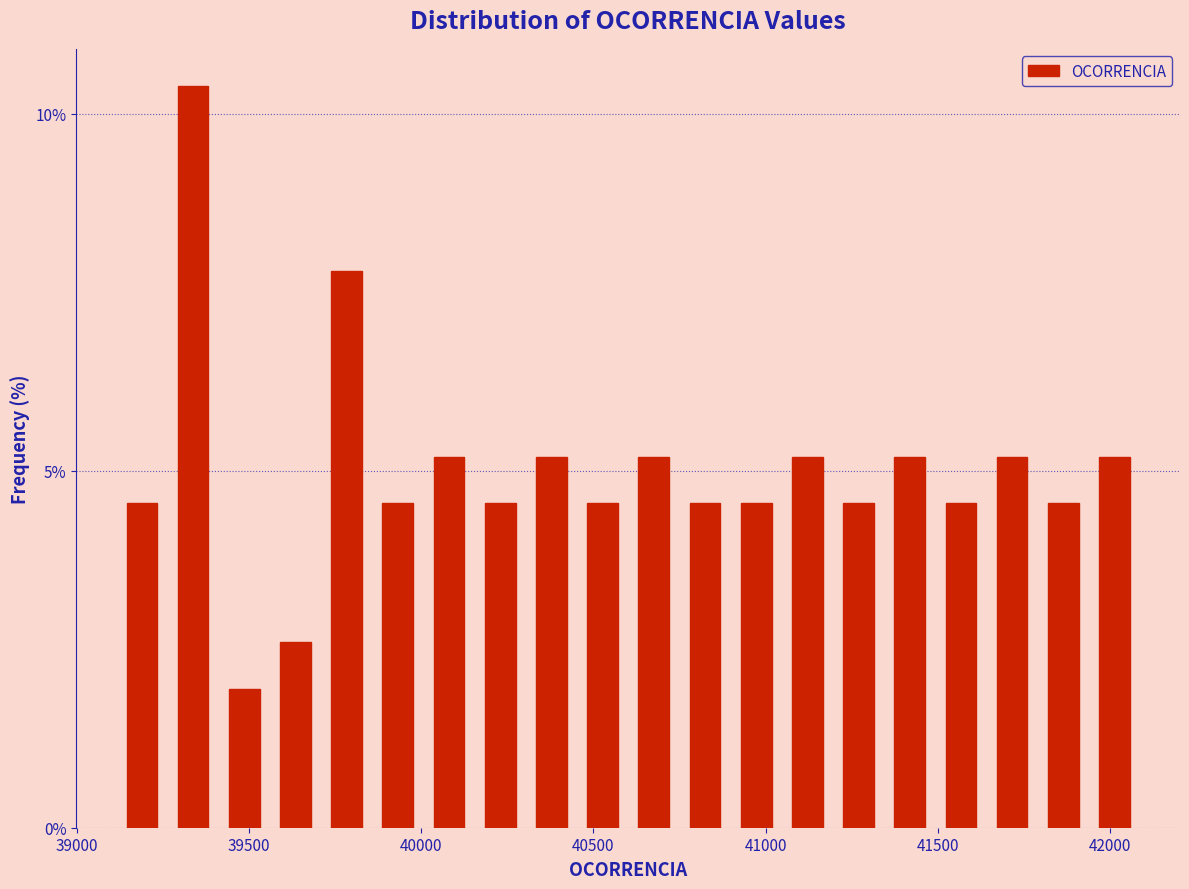

Around what value on the x-axis is the tallest bar? Give the approximate position of its centre, as read against the axis.

39350